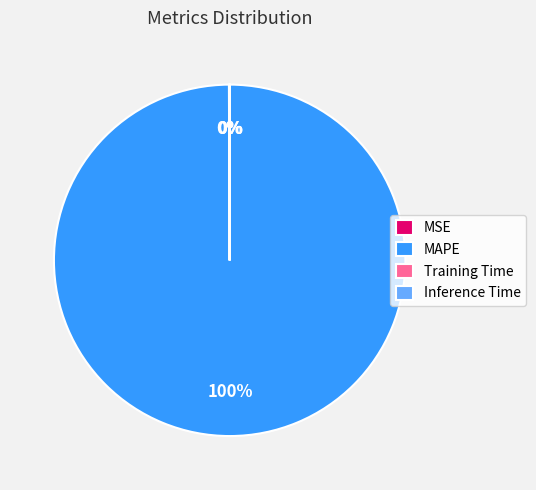

What is the largest slice in the pie chart?

MAPE